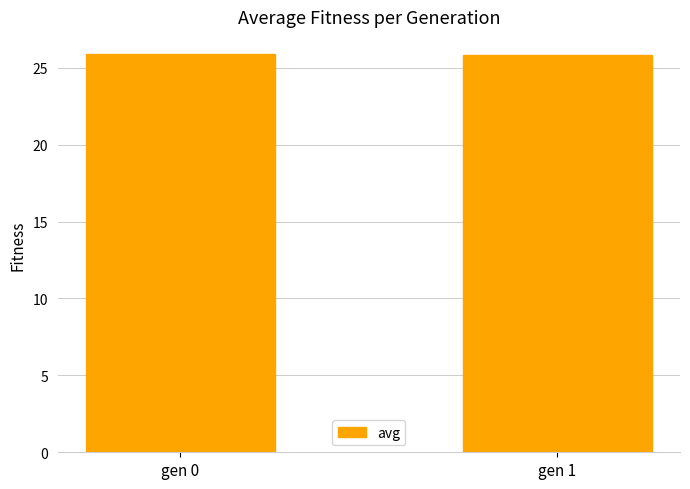

Is it true that the value at gen 1 is 46.2?

False